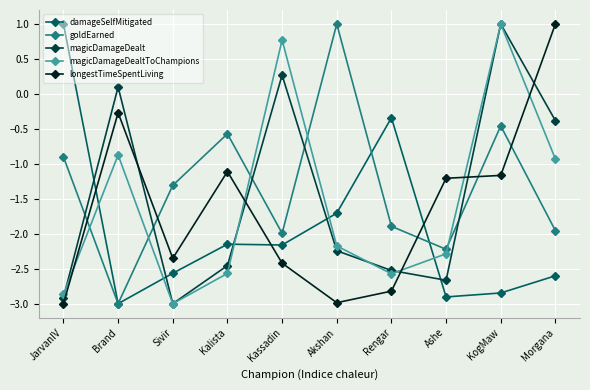

What is the maximum value shown in the chart?

1.0